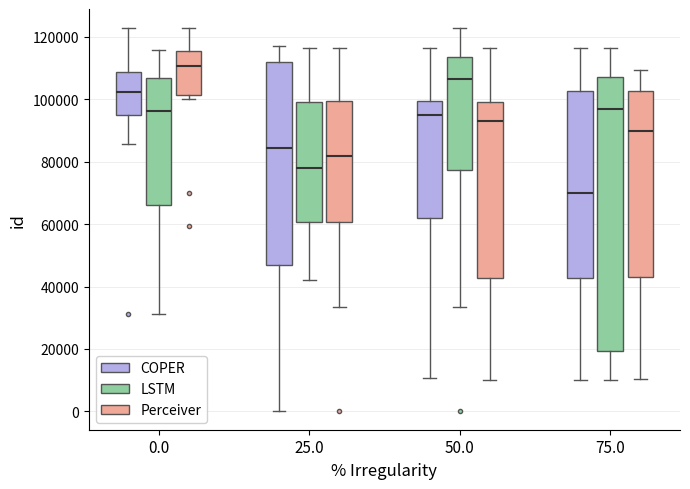

Which box is the tallest, from its lower edge to its upper edge?

75.0 (LSTM)